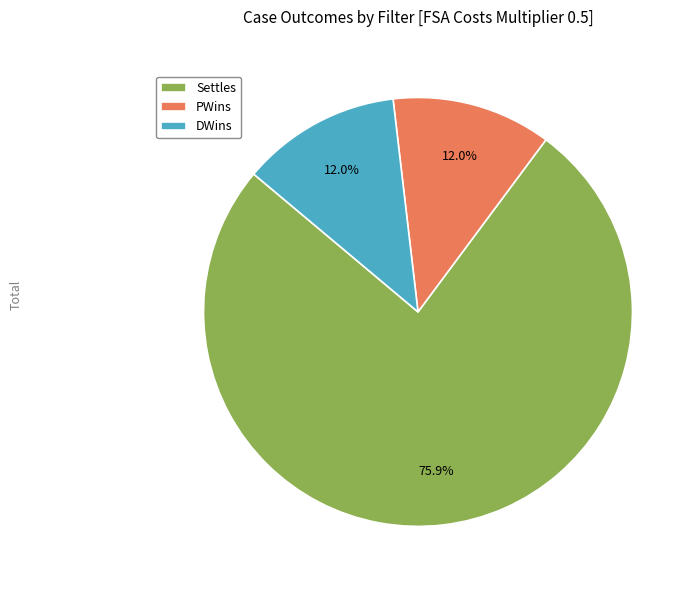

Combined, what portion of the pie is Settles and DWins?

88.0%